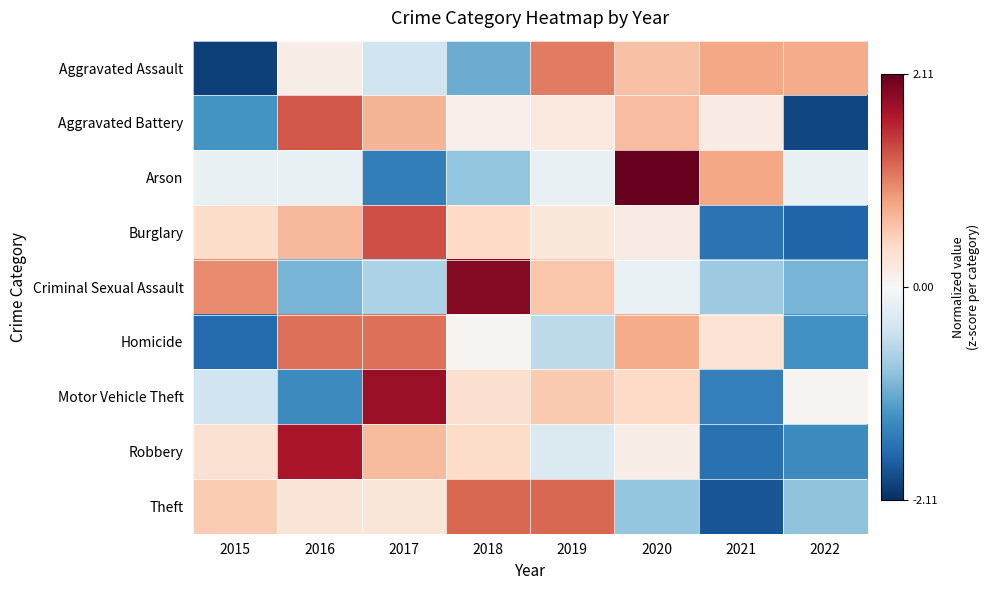

What is the smallest value displayed?

-2.0